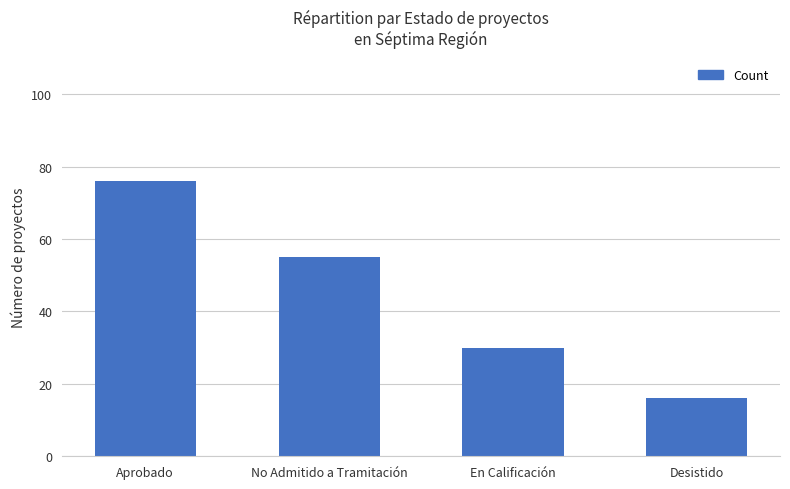

Where does the data first go above 55?

Aprobado